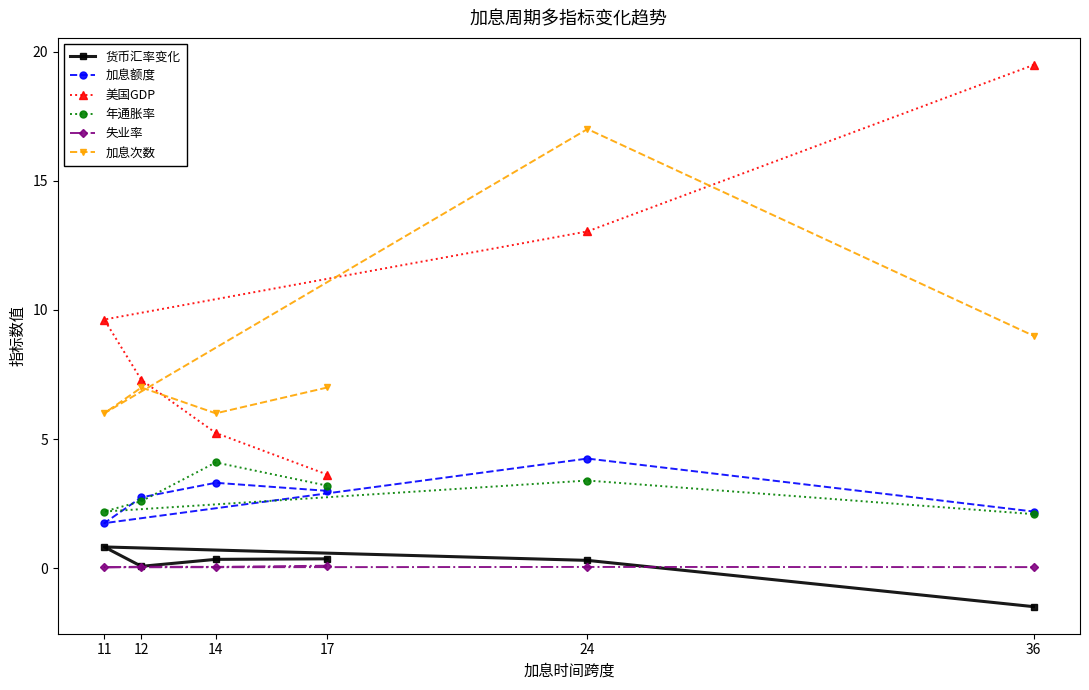

Which series has the largest range (max minus min)?

美国GDP